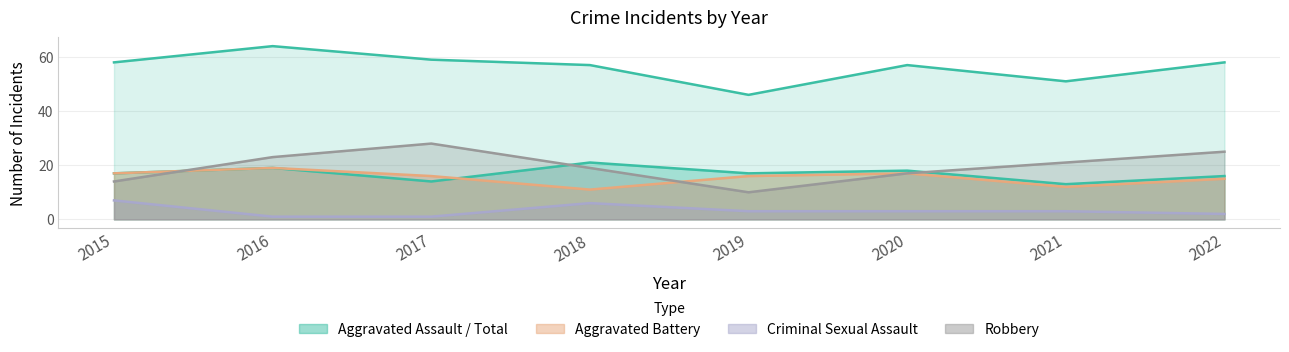

What is the greatest value displayed?

64